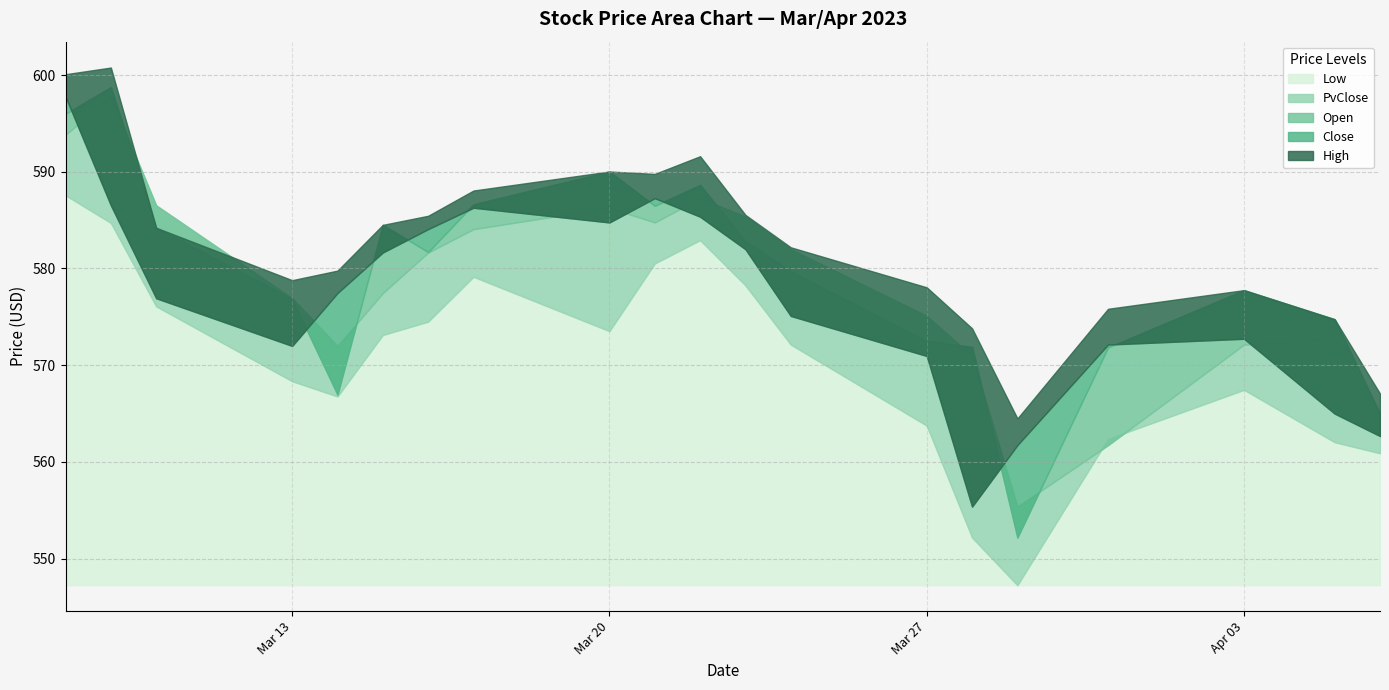

What is the spread (max minus min) of values at 2023-03-31?

14.1